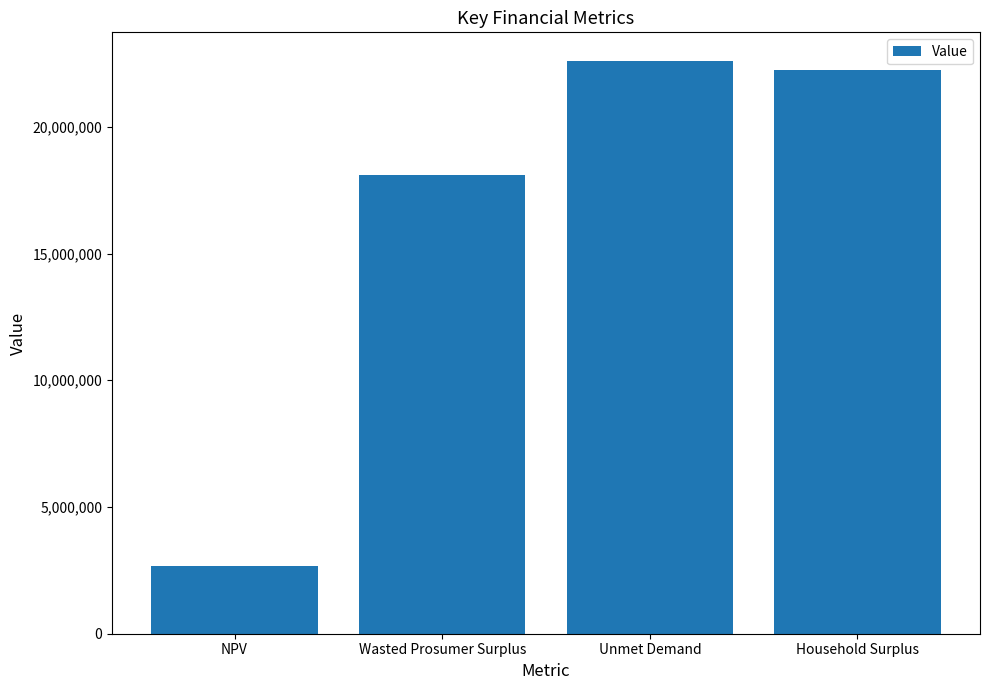

What is the label of the 1st bar from the left?

NPV